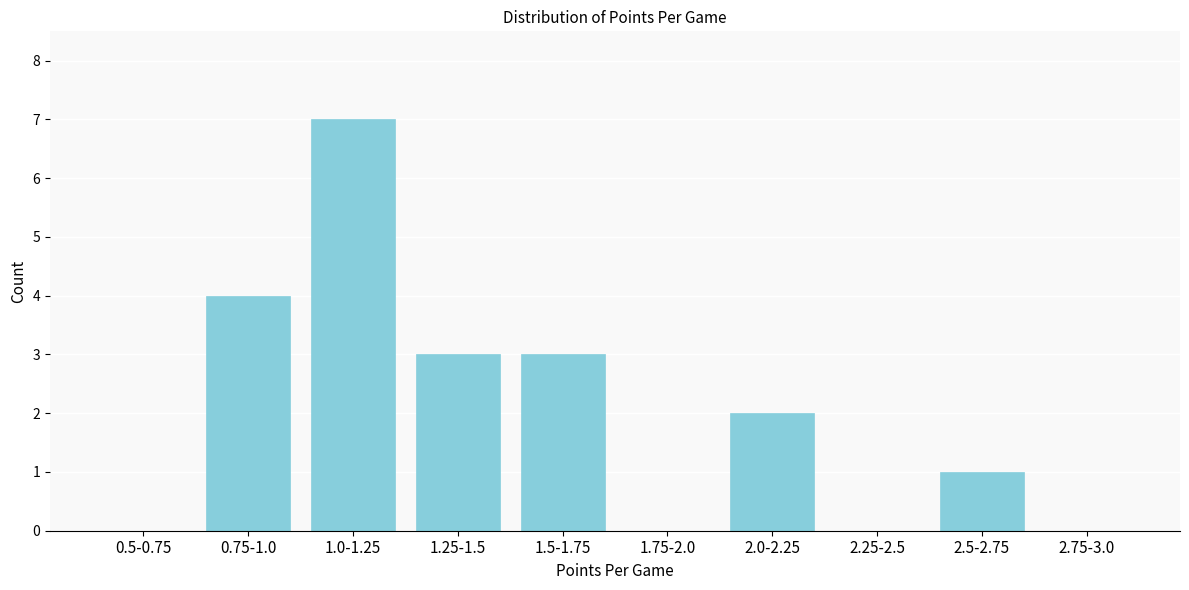

Reading right to left, transcribe all the data shown in this chart.

2.75-3.0=0	2.5-2.75=1	2.25-2.5=0	2.0-2.25=2	1.75-2.0=0	1.5-1.75=3	1.25-1.5=3	1.0-1.25=7	0.75-1.0=4	0.5-0.75=0